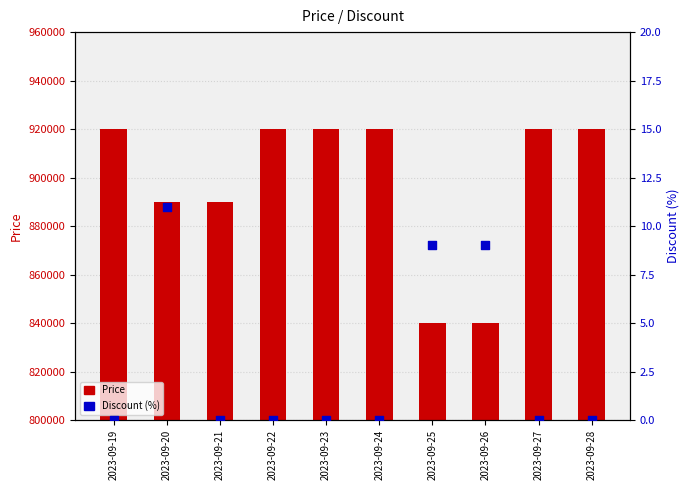

Which series contains the highest Y value?

Price